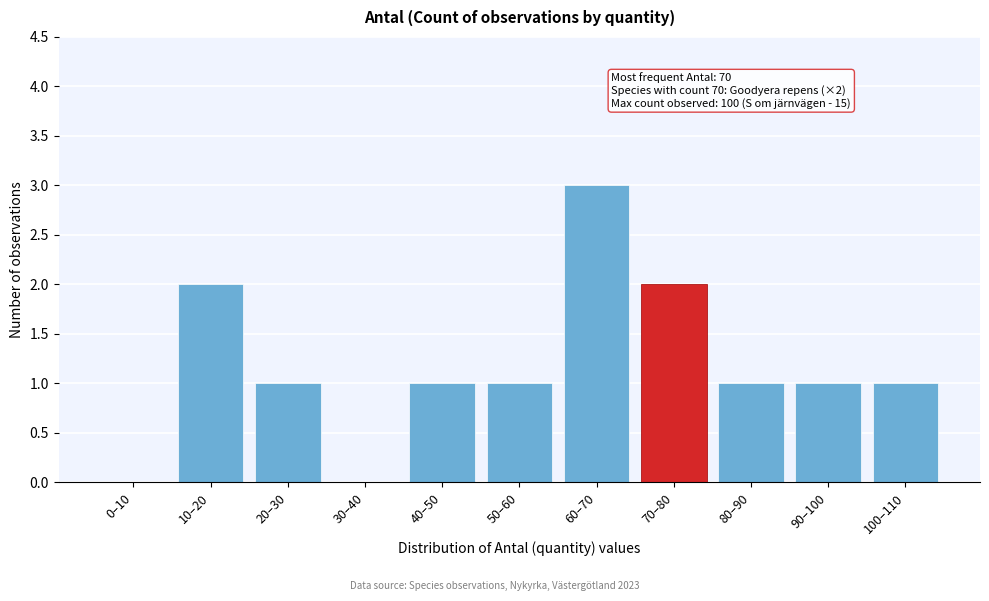

Reading left to right, extract all data points from this chart.

0–10=0	10–20=2	20–30=1	30–40=0	40–50=1	50–60=1	60–70=3	70–80=2	80–90=1	90–100=1	100–110=1